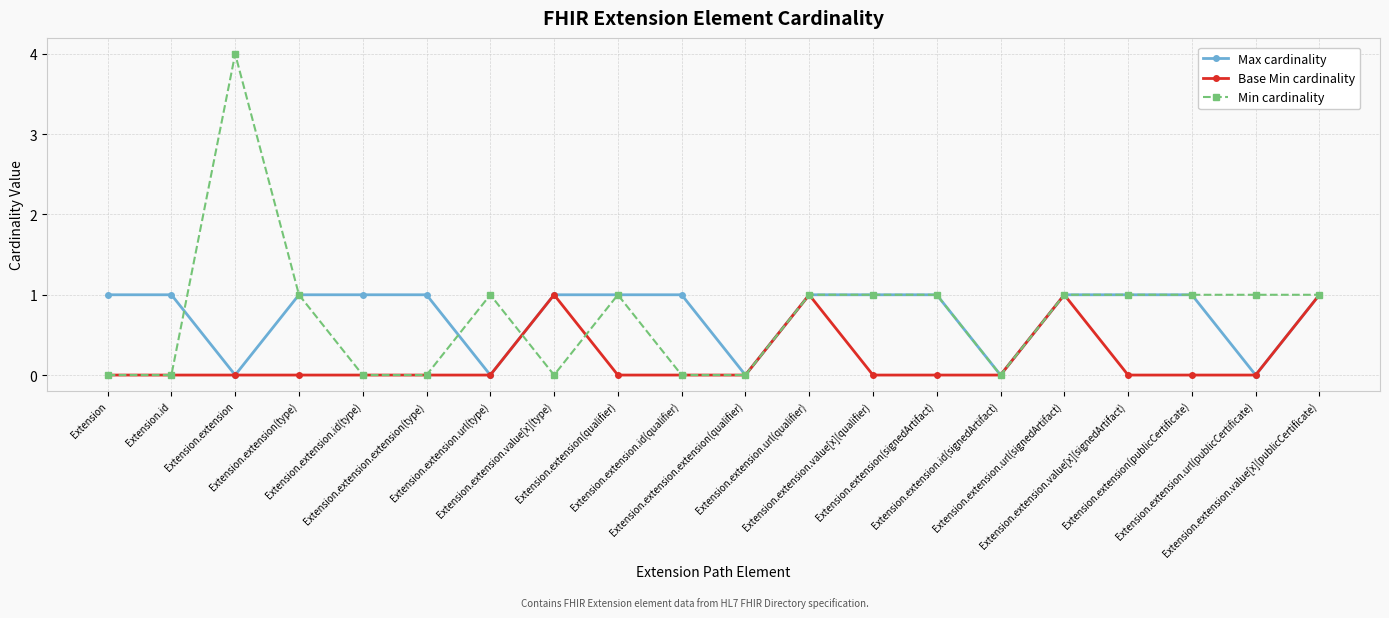

Reading left to right, extract all data points from this chart.

Max cardinality: Extension=1	Extension.id=1	Extension.extension=0	Extension.extension(type)=1	Extension.extension.id(type)=1	Extension.extension.extension(type)=1	Extension.extension.url(type)=0	Extension.extension.value[x](type)=1	Extension.extension(qualifier)=1	Extension.extension.id(qualifier)=1	Extension.extension.extension(qualifier)=0	Extension.extension.url(qualifier)=1	Extension.extension.value[x](qualifier)=1	Extension.extension(signedArtifact)=1	Extension.extension.id(signedArtifact)=0	Extension.extension.url(signedArtifact)=1	Extension.extension.value[x](signedArtifact)=1	Extension.extension(publicCertificate)=1	Extension.extension.url(publicCertificate)=0	Extension.extension.value[x](publicCertificate)=1
Base Min cardinality: Extension=0	Extension.id=0	Extension.extension=0	Extension.extension(type)=0	Extension.extension.id(type)=0	Extension.extension.extension(type)=0	Extension.extension.url(type)=0	Extension.extension.value[x](type)=1	Extension.extension(qualifier)=0	Extension.extension.id(qualifier)=0	Extension.extension.extension(qualifier)=0	Extension.extension.url(qualifier)=1	Extension.extension.value[x](qualifier)=0	Extension.extension(signedArtifact)=0	Extension.extension.id(signedArtifact)=0	Extension.extension.url(signedArtifact)=1	Extension.extension.value[x](signedArtifact)=0	Extension.extension(publicCertificate)=0	Extension.extension.url(publicCertificate)=0	Extension.extension.value[x](publicCertificate)=1
Min cardinality: Extension=0	Extension.id=0	Extension.extension=4	Extension.extension(type)=1	Extension.extension.id(type)=0	Extension.extension.extension(type)=0	Extension.extension.url(type)=1	Extension.extension.value[x](type)=0	Extension.extension(qualifier)=1	Extension.extension.id(qualifier)=0	Extension.extension.extension(qualifier)=0	Extension.extension.url(qualifier)=1	Extension.extension.value[x](qualifier)=1	Extension.extension(signedArtifact)=1	Extension.extension.id(signedArtifact)=0	Extension.extension.url(signedArtifact)=1	Extension.extension.value[x](signedArtifact)=1	Extension.extension(publicCertificate)=1	Extension.extension.url(publicCertificate)=1	Extension.extension.value[x](publicCertificate)=1